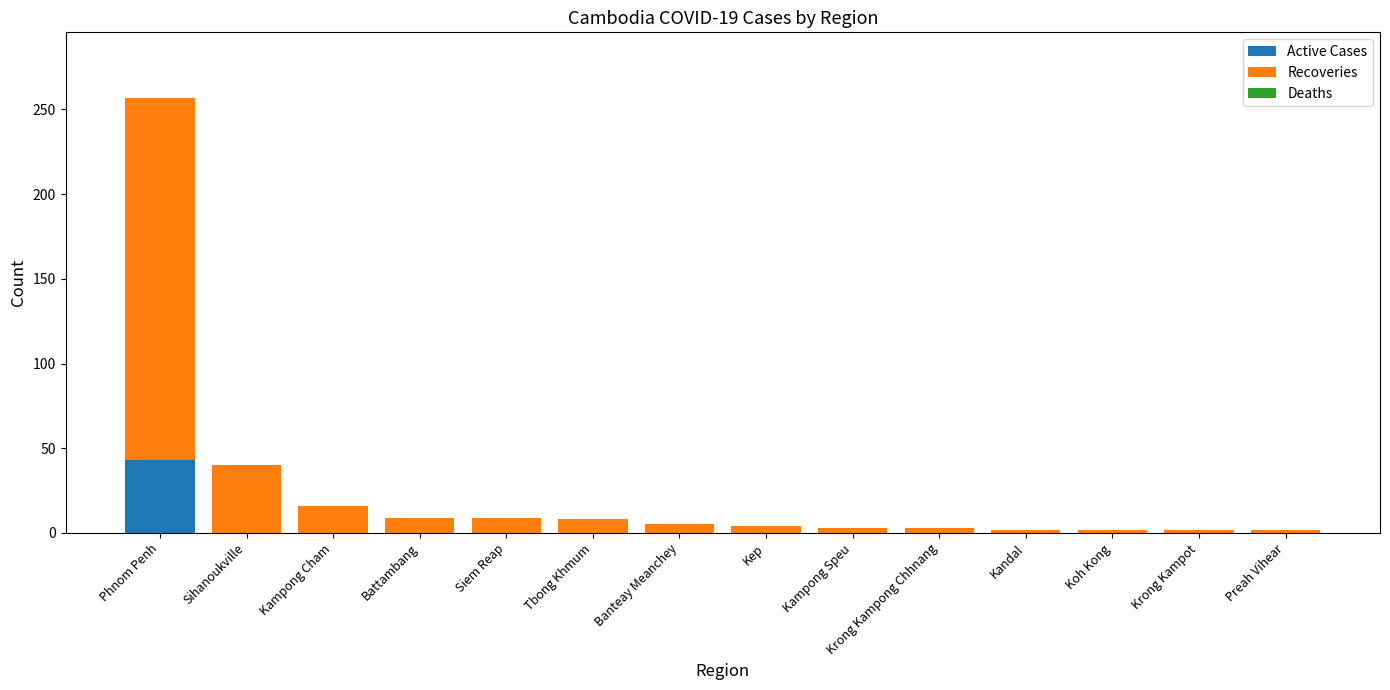

Which category has the highest value in the Active Cases series?

Phnom Penh